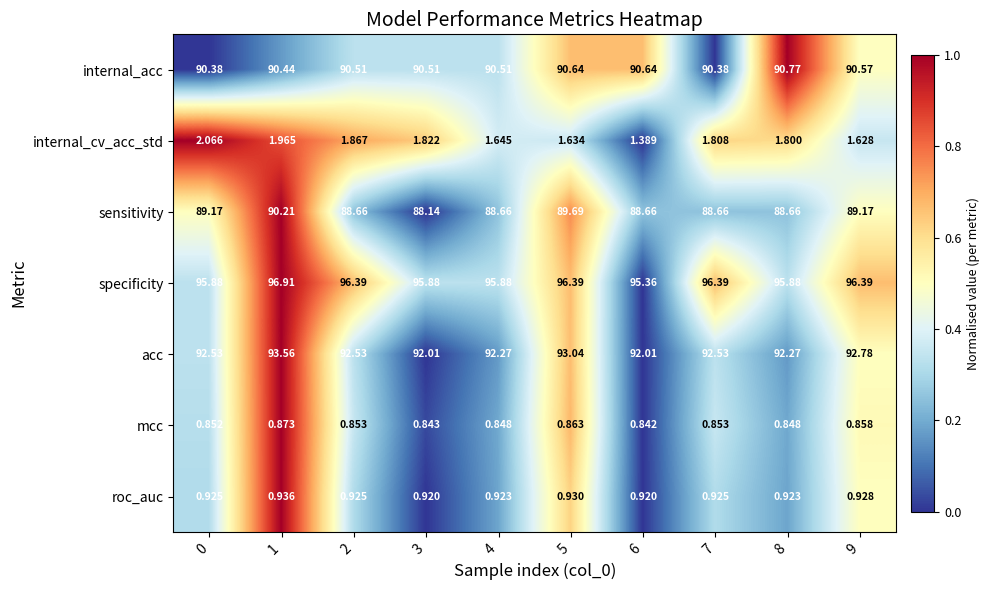

Which series has the widest spread of values?

sensitivity